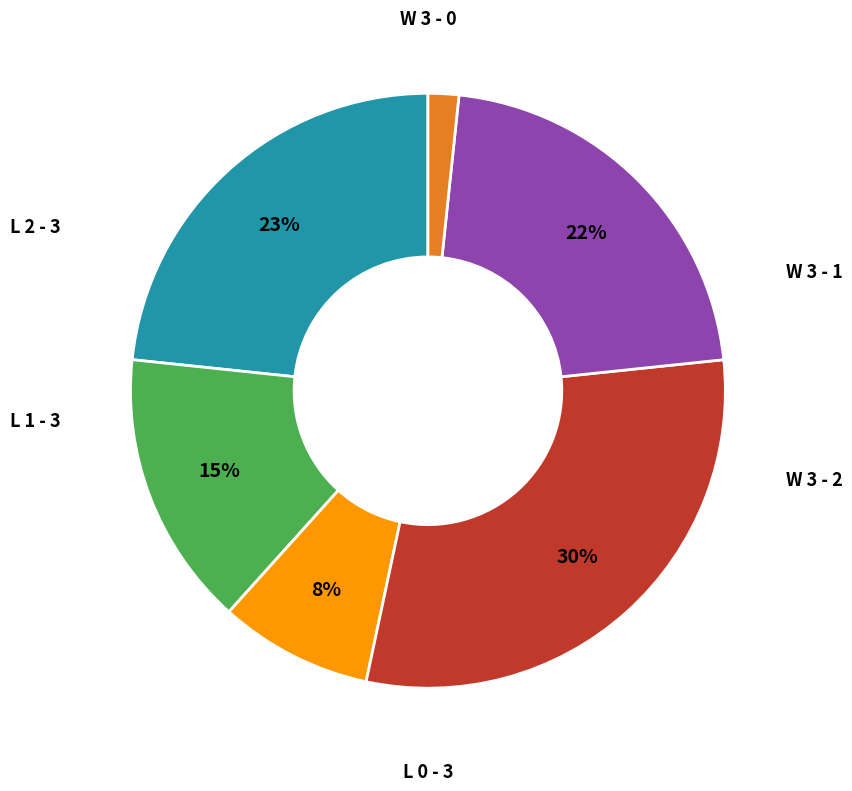

What portion of the pie excludes W 3 - 1?

85.0%